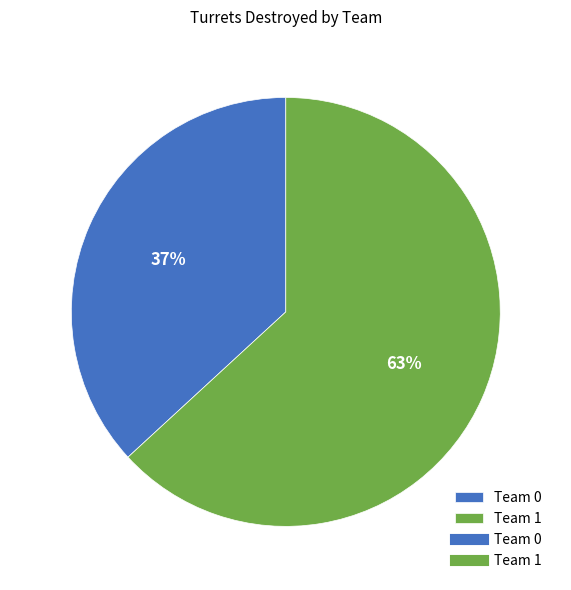

To the nearest percent, what portion does Team 1 represent?

63%